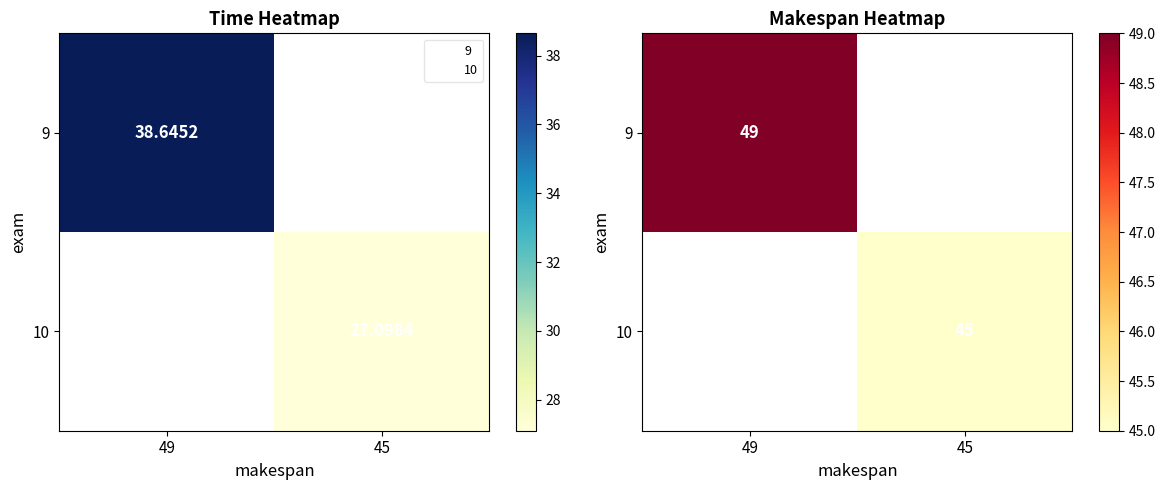

How many values in 9 are above zero?

1